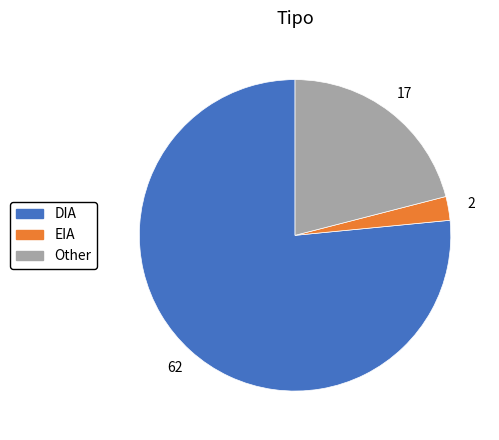

Rank the categories by value from lowest to highest.

EIA, Other, DIA